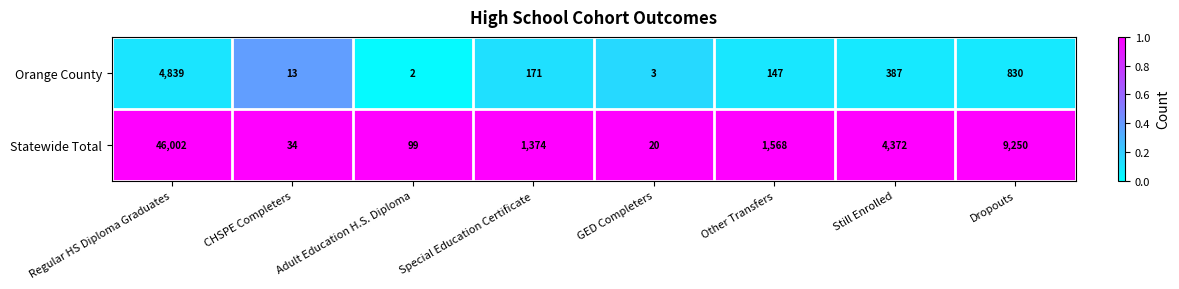

Rank the categories by Orange County value from lowest to highest.

Adult Education H.S. Diploma, GED Completers, CHSPE Completers, Other Transfers, Special Education Certificate, Still Enrolled, Dropouts, Regular HS Diploma Graduates